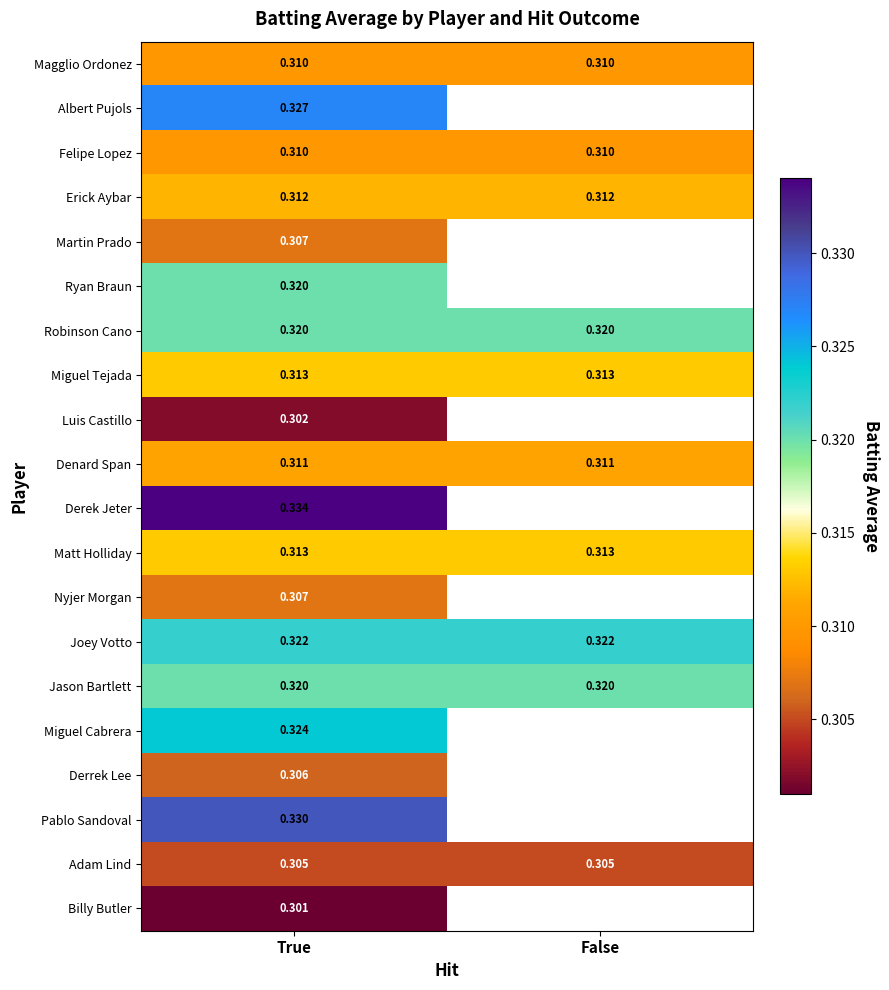

How many data points does each series have?

2